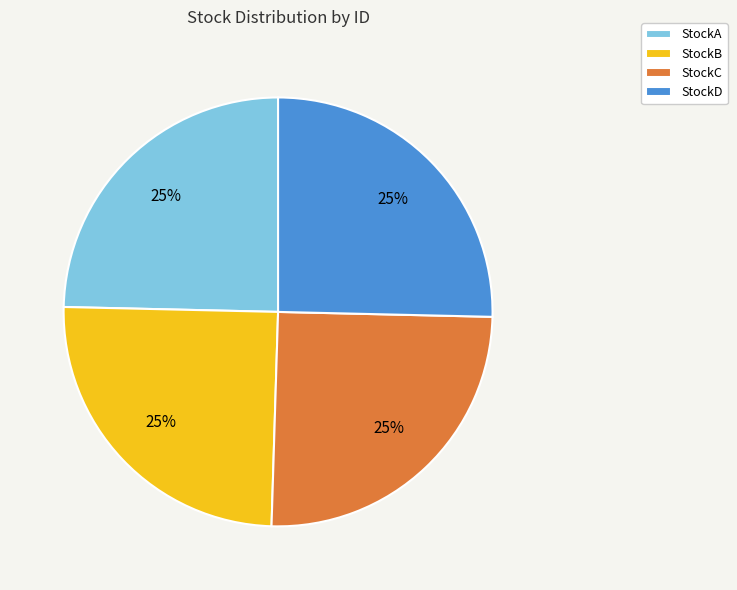

To the nearest percent, what portion does StockA represent?

25%